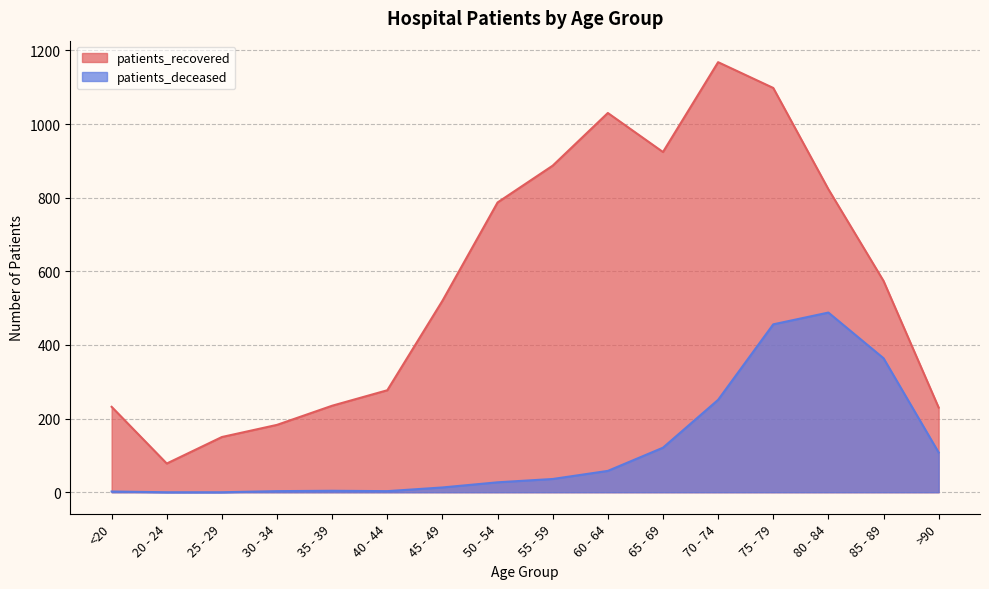

Reading left to right, transcribe all the data shown in this chart.

patients_recovered: <20=232	20 - 24=78	25 - 29=150	30 - 34=183	35 - 39=235	40 - 44=277	45 - 49=520	50 - 54=787	55 - 59=887	60 - 64=1030	65 - 69=924	70 - 74=1168	75 - 79=1098	80 - 84=823	85 - 89=574	>90=230
patients_deceased: <20=2	20 - 24=0	25 - 29=0	30 - 34=3	35 - 39=4	40 - 44=3	45 - 49=13	50 - 54=27	55 - 59=36	60 - 64=58	65 - 69=121	70 - 74=251	75 - 79=456	80 - 84=488	85 - 89=364	>90=108